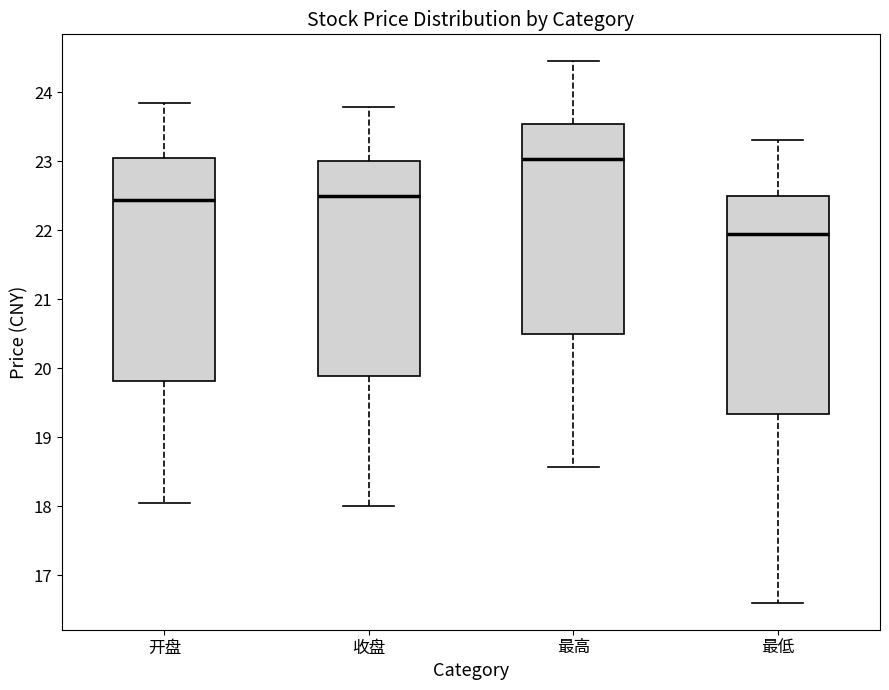

Which box's median line is the highest?

最高